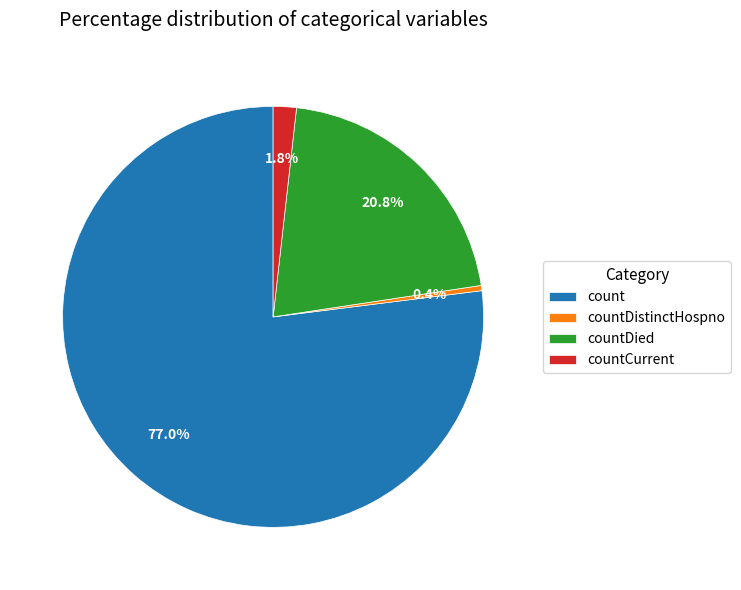

To the nearest percent, what portion does count represent?

77%